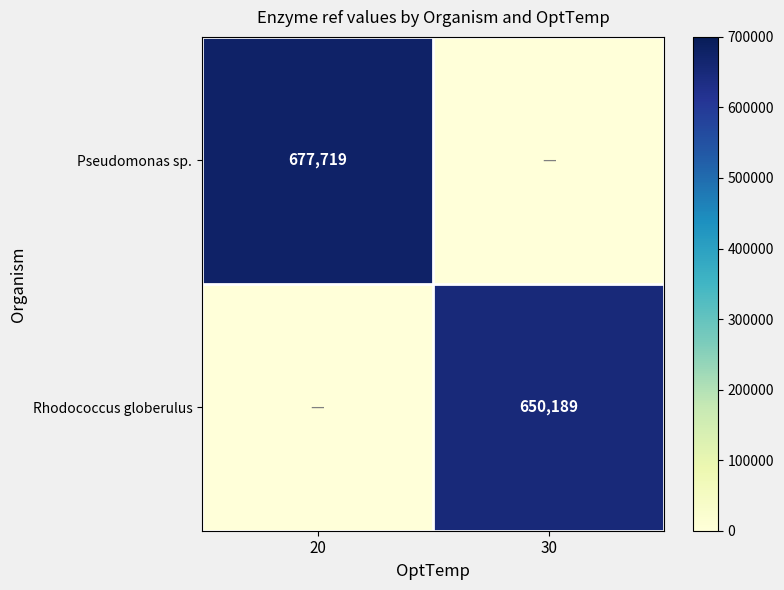

At how many categories does at least one series exceed 83223?

2